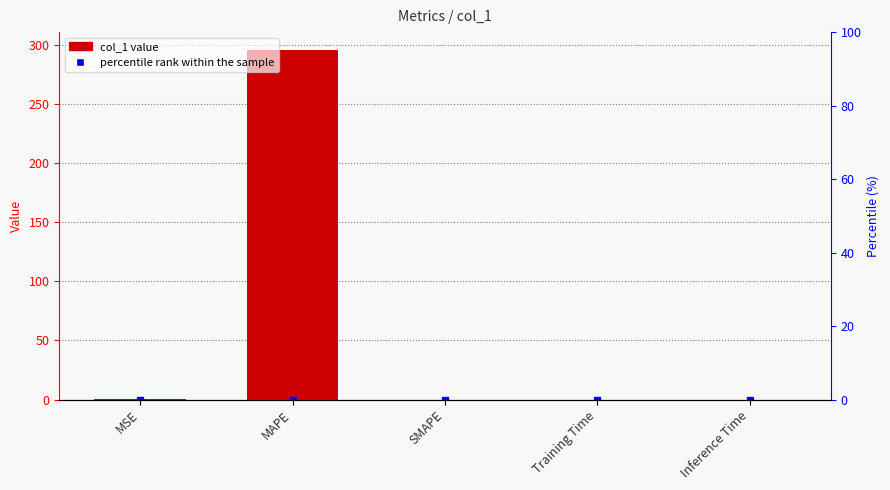

Which series reaches the minimum Y coordinate?

col_1